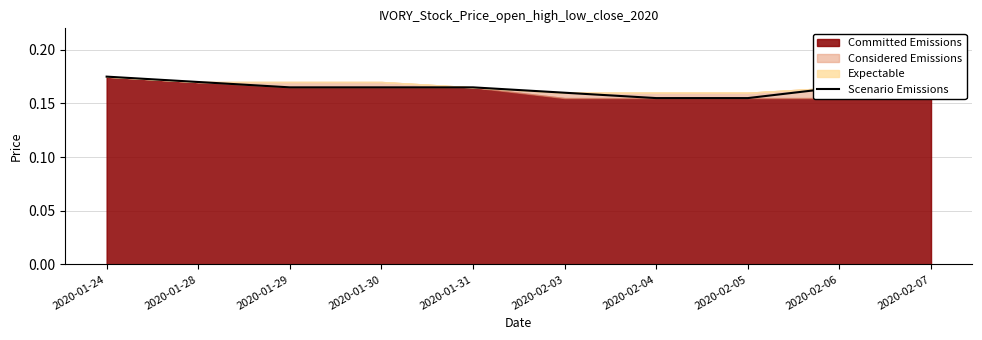

Read the value at 2020-02-04.

0.2